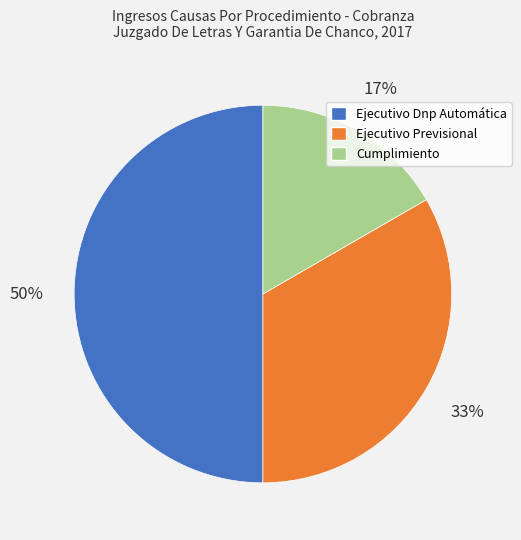

Is Cumplimiento the majority of the pie?

No